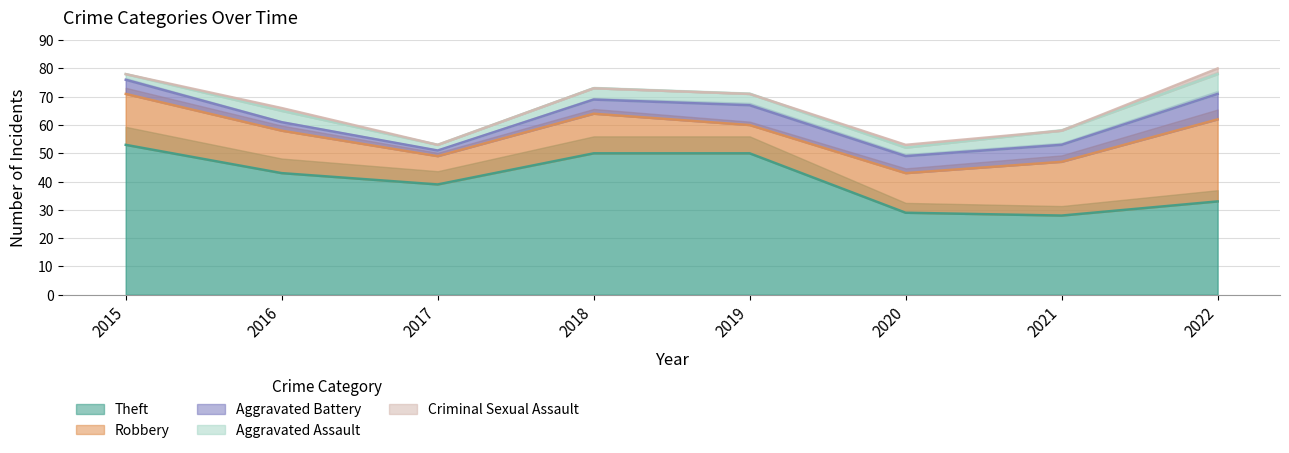

Which category has the lowest value in the Aggravated Assault series?

2015